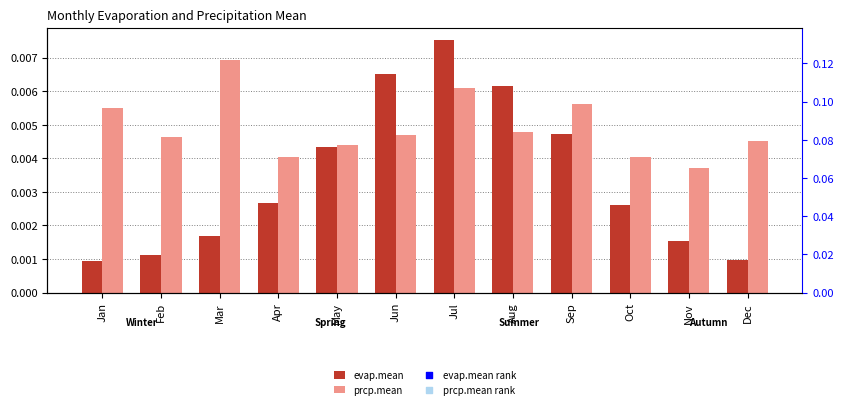

At which category is the sum across all series the highest?

Jul